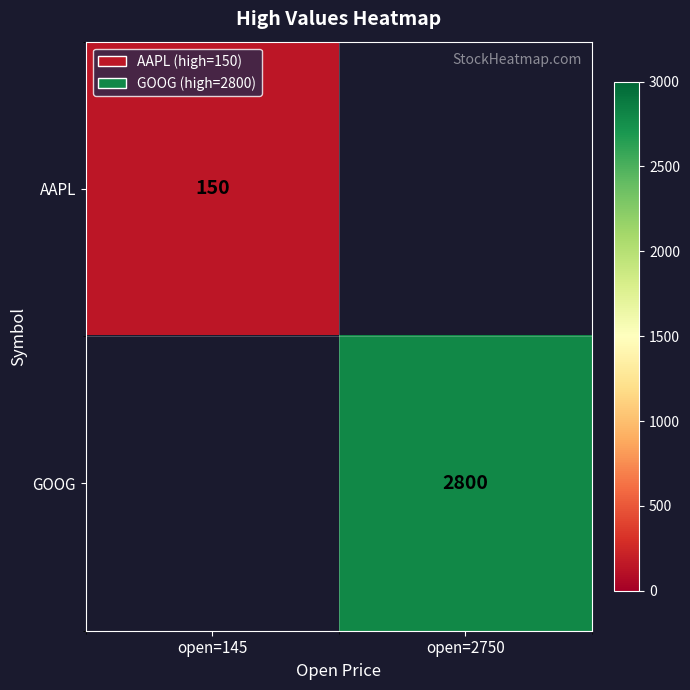

Is the value of GOOG at open=2750 greater than the value of AAPL at open=145?

Yes